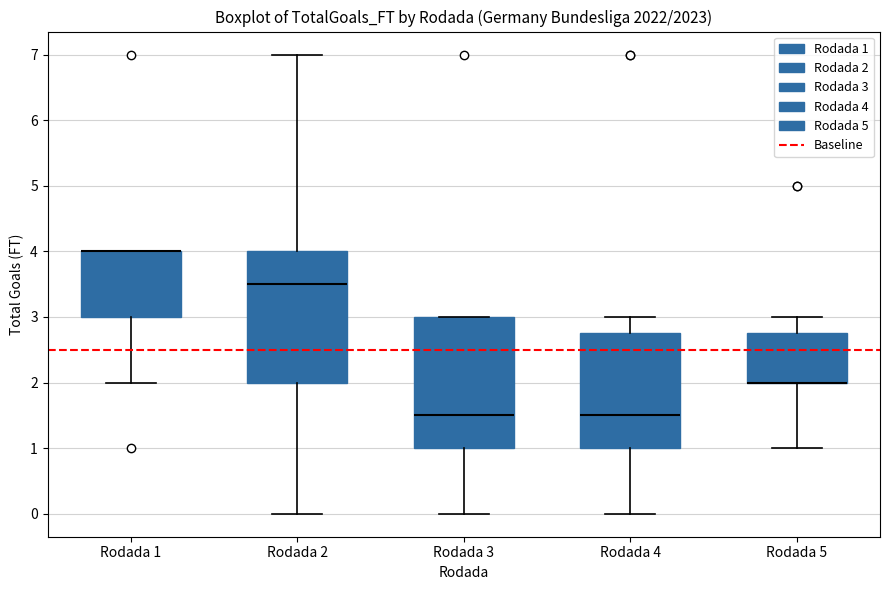

Reading left to right, transcribe this box plot: for each box, give where its median line is, the range the box spans, and where its two whiskers end, as read against the y-axis. The values are not printed on the chart, so give them approximately, as read against the axis.

Rodada 1: median 4.0 (drawn on the box's upper edge), box 3.0 to 4.0, whiskers 2.0 to 4.0
Rodada 2: median 3.5, box 2.0 to 4.0, whiskers 0.0 to 7.0
Rodada 3: median 1.5, box 1.0 to 3.0, whiskers 0.0 to 3.0
Rodada 4: median 1.5, box 1.0 to 2.8, whiskers 0.0 to 3.0
Rodada 5: median 2.0 (drawn on the box's lower edge), box 2.0 to 2.8, whiskers 1.0 to 3.0